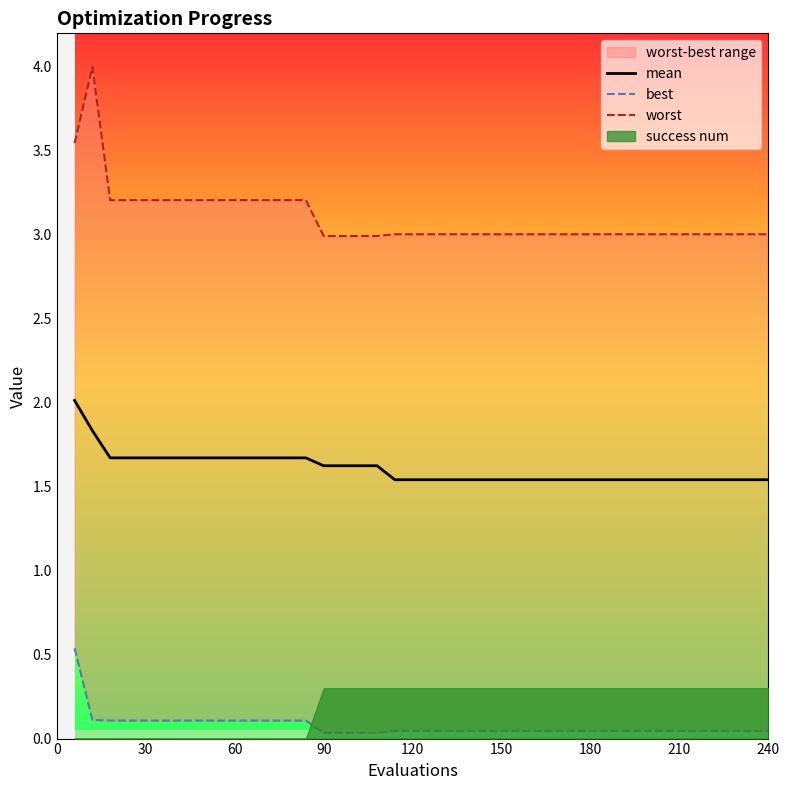

The mean series shows 1.5 at 210. True or false?

True